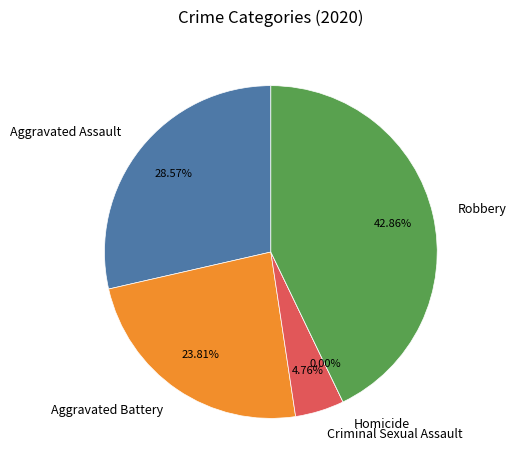

Which slice is the smallest?

Homicide